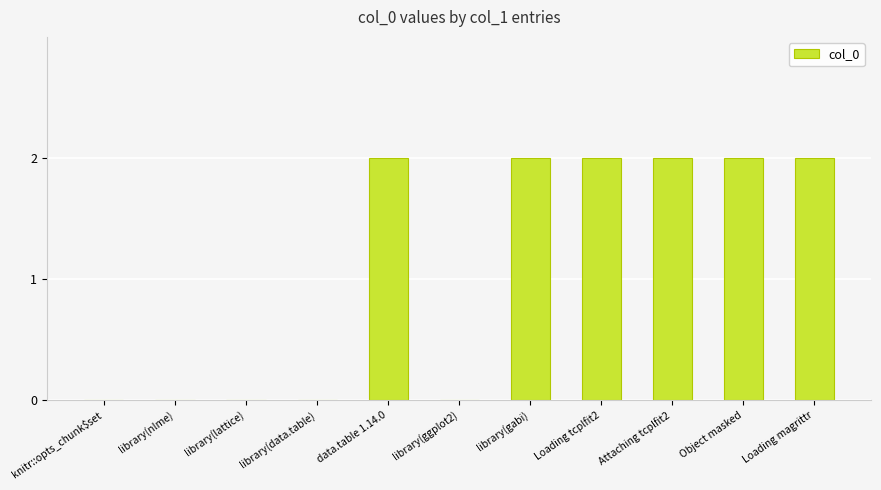

What is the sum of all values?

12